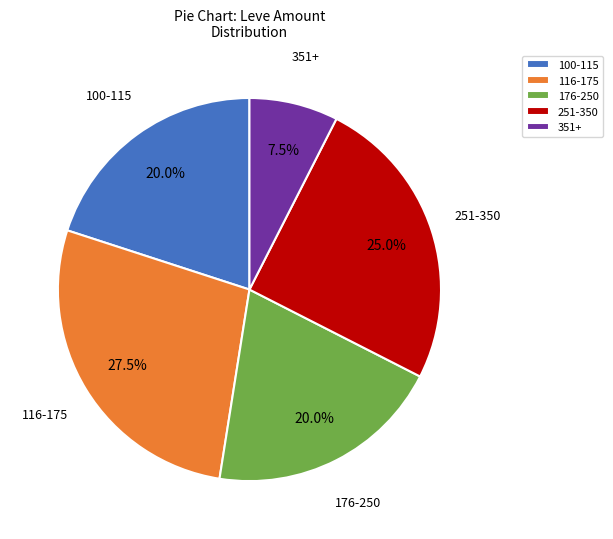

Is there any slice that represents more than half of the pie?

No